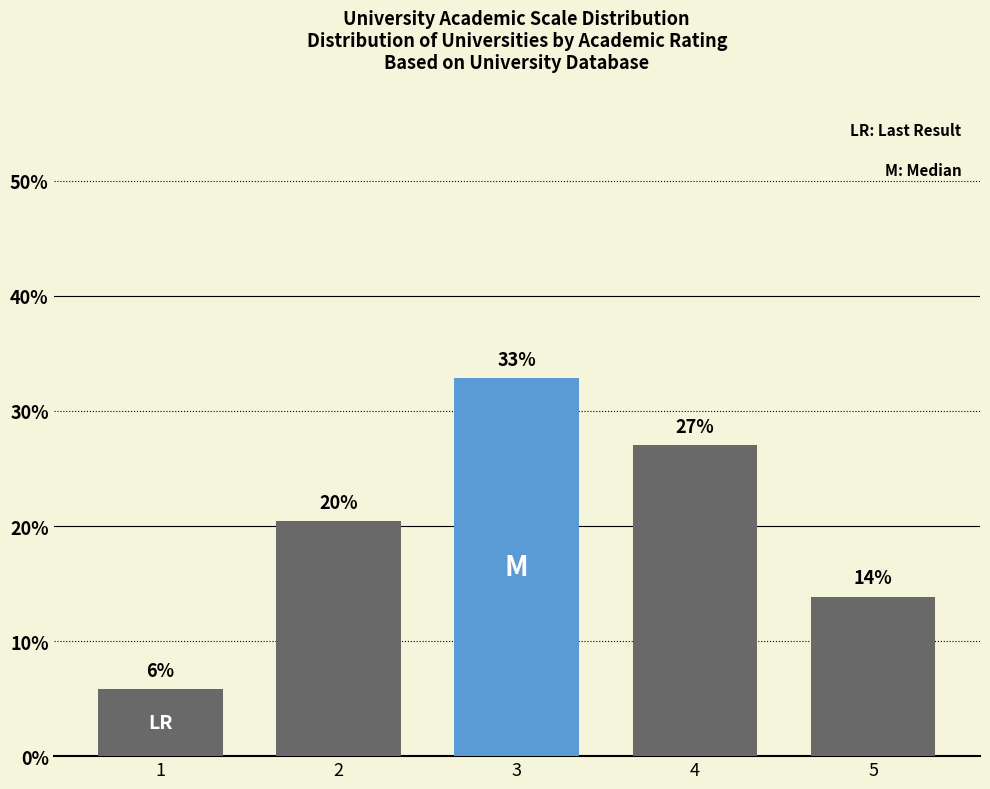

What is the smallest value displayed?

5.8